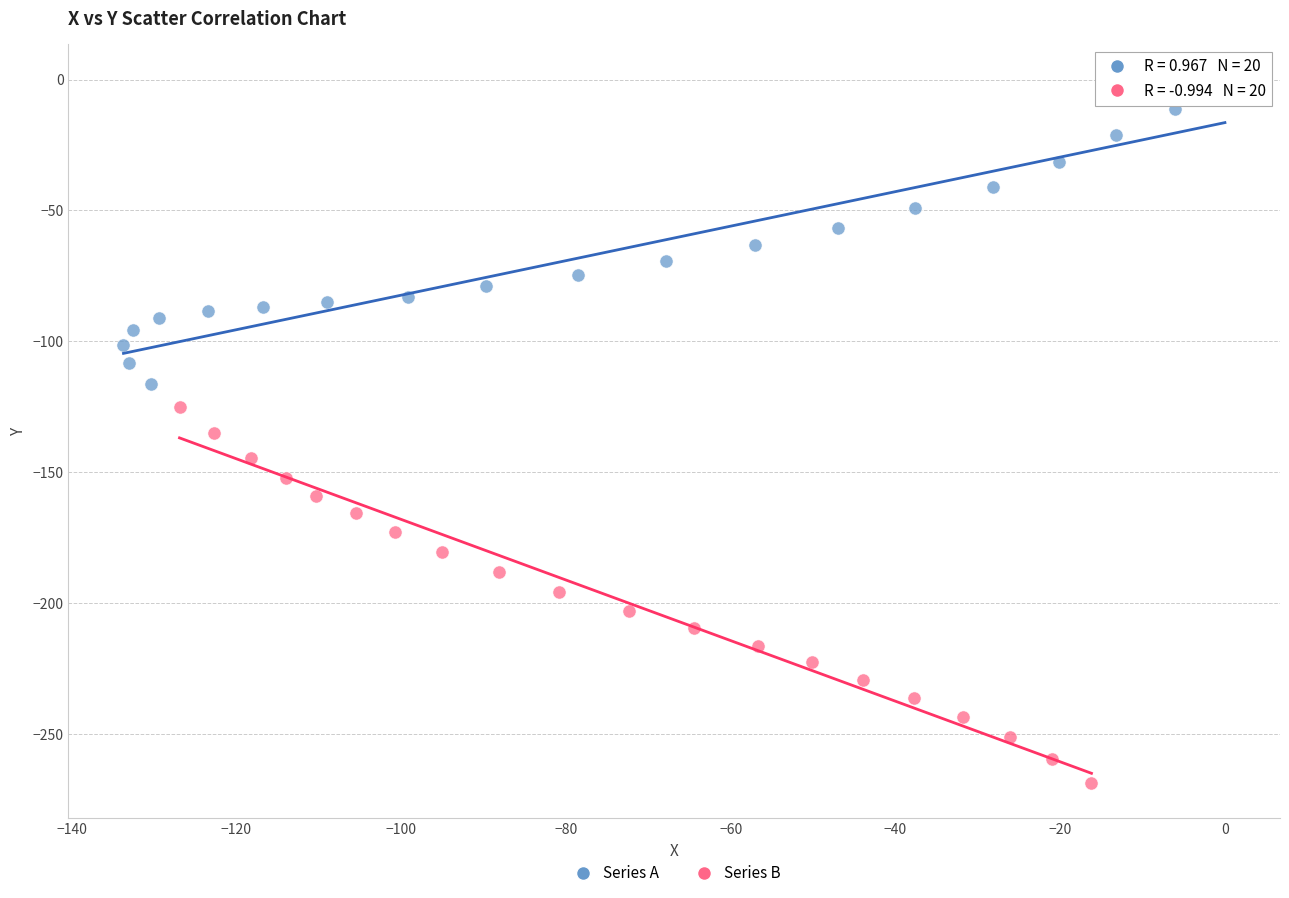

Which series reaches the maximum Y coordinate?

Series A